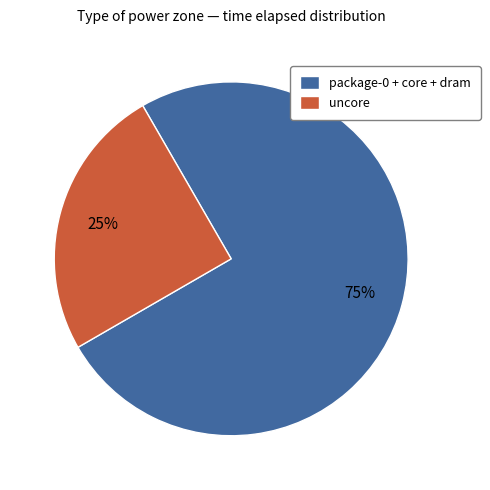

How many segments does this pie chart have?

2